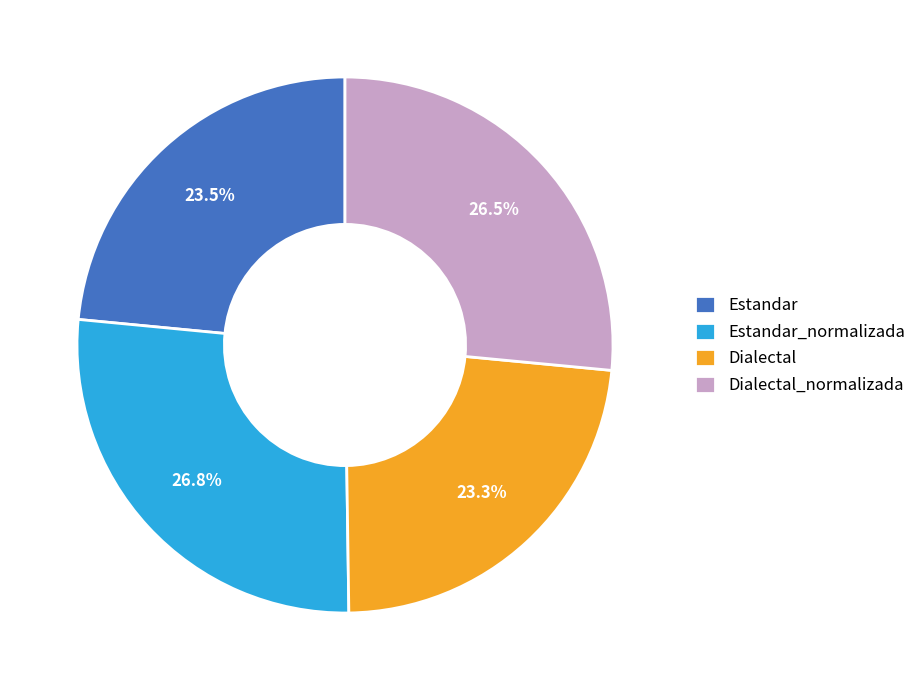

Is there any slice that represents more than half of the pie?

No